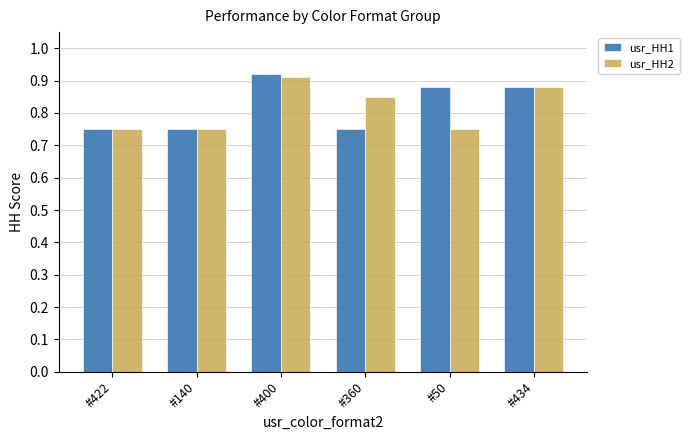

At how many categories does at least one series exceed 0?

6